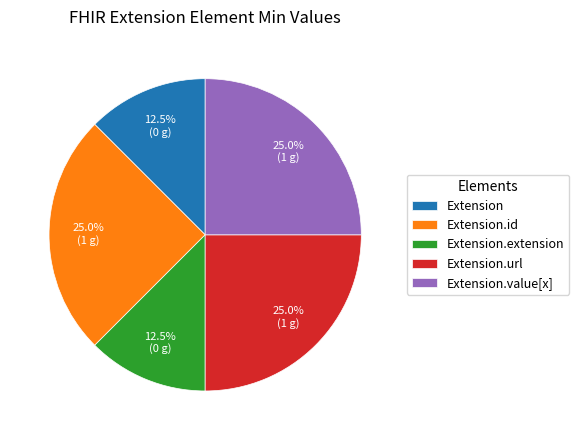

What portion of the pie excludes Extension.value[x]?

75.0%